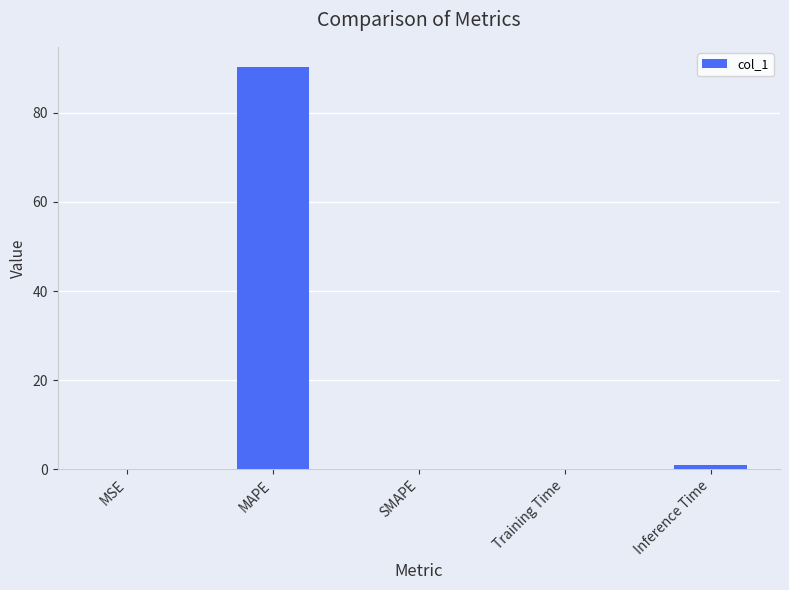

Between Training Time and MAPE, which is larger?

MAPE